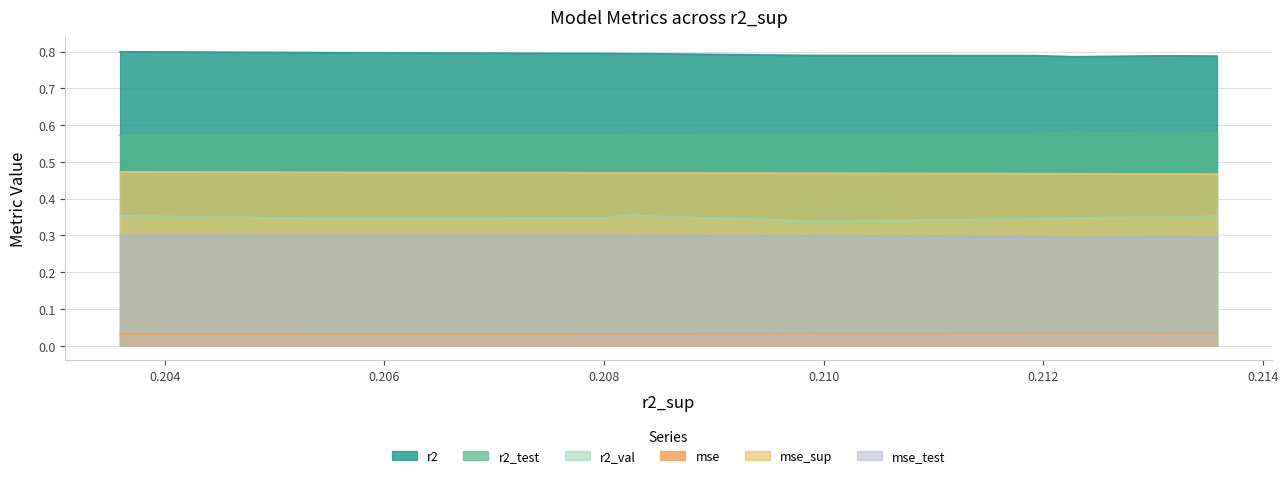

What is the value of the r2_val point at the 3rd from the left?

0.3